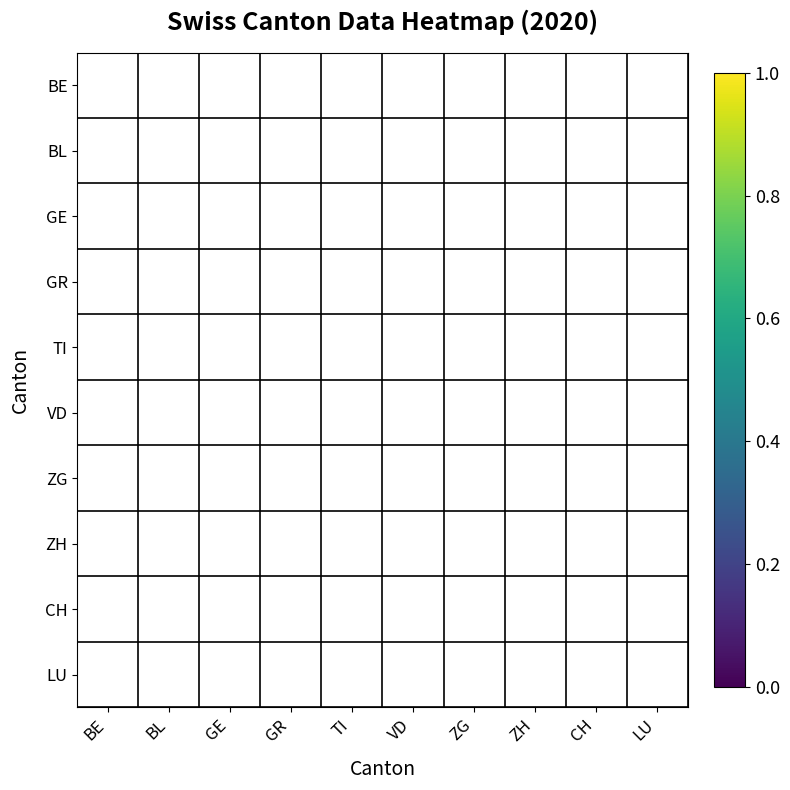

How many data points does each series have?

10